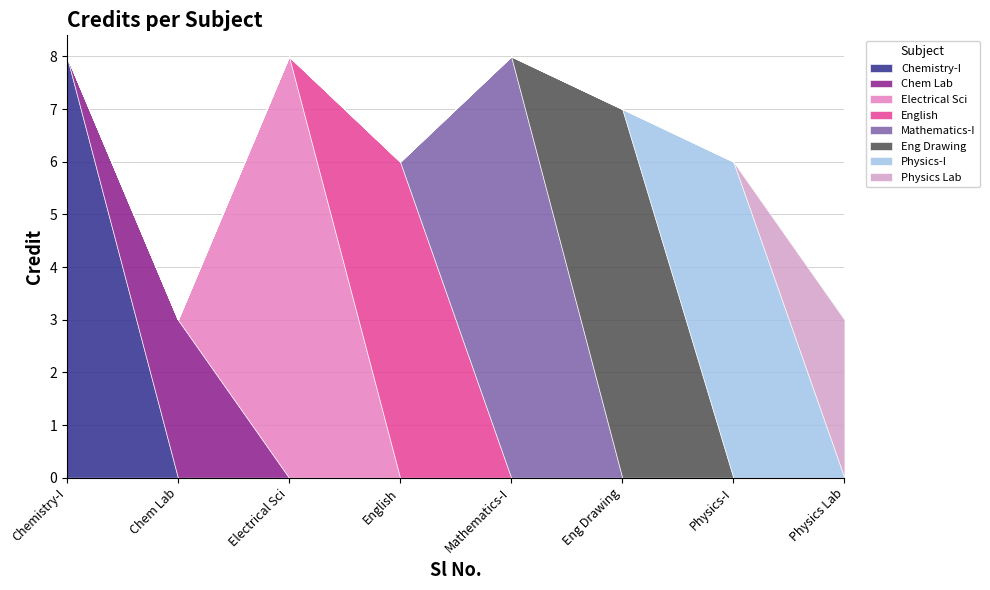

Rank the categories by value from highest to lowest.

1, 3, 5, 6, 4, 7, 2, 8